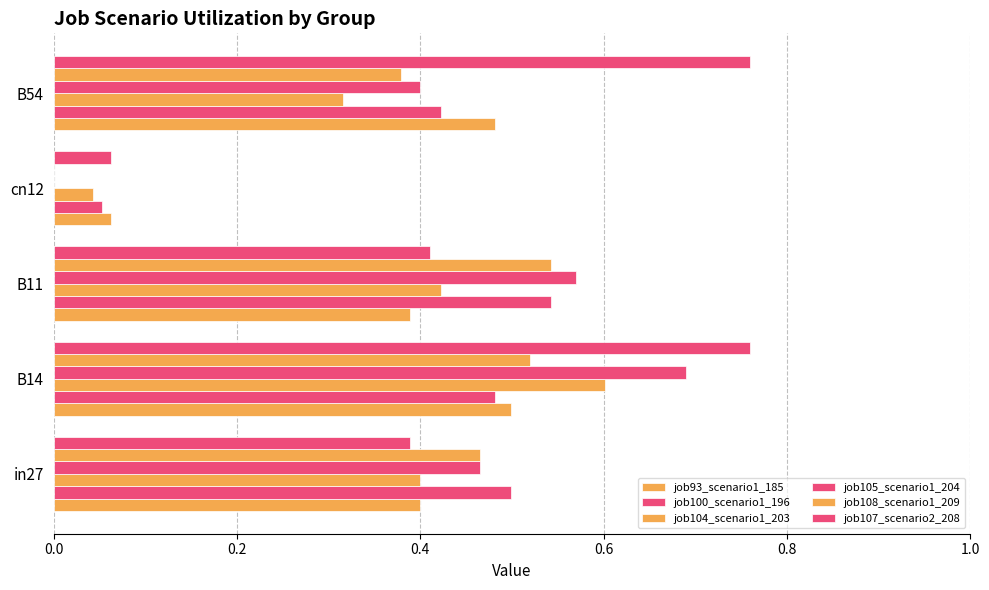

How many positive values does the job108_scenario1_209 series have?

4